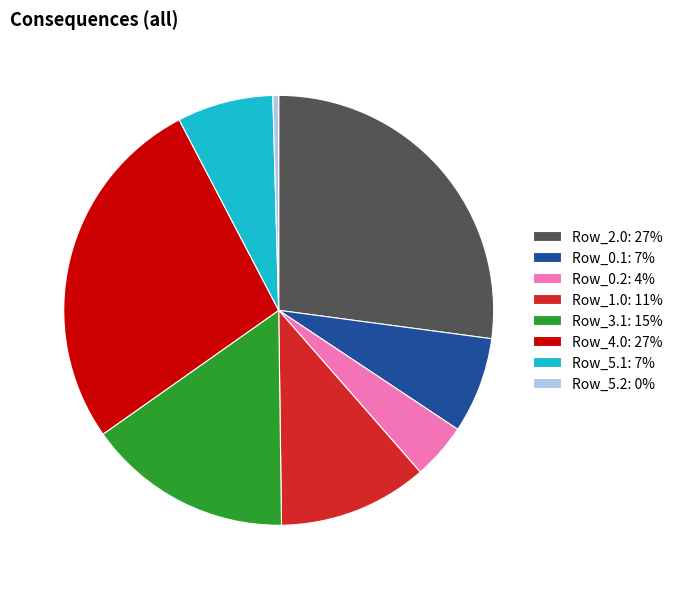

Approximately how many times larger is the value at Row_2.0: 27% compared to Row_0.2: 4%?

6.4